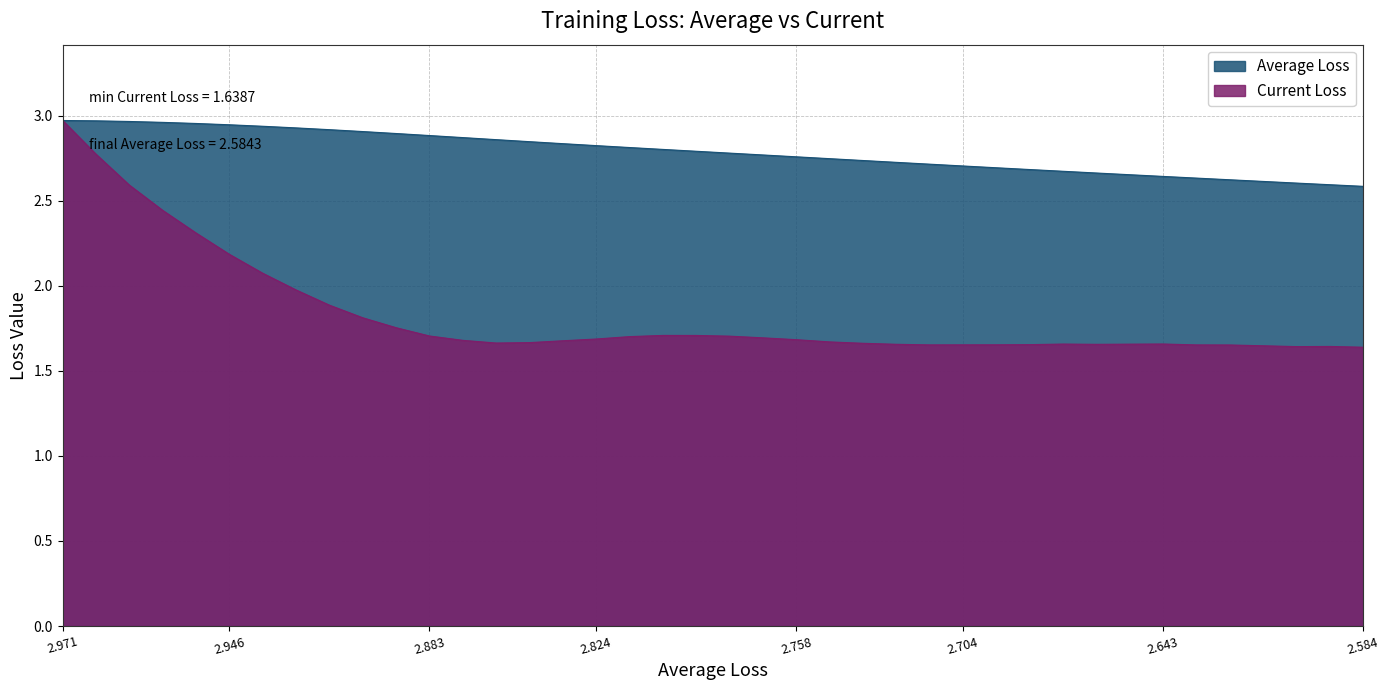

Does the chart display data point markers on the line(s)?

No